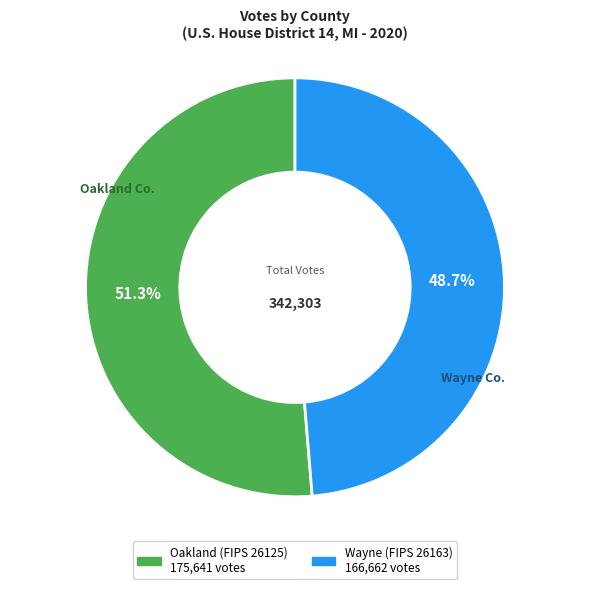

Rank the categories by value from lowest to highest.

Wayne (FIPS 26163), Oakland (FIPS 26125)